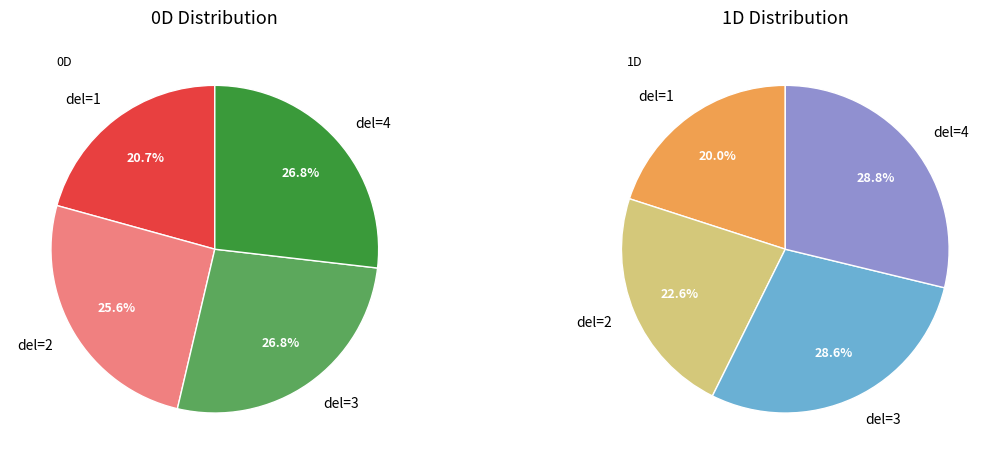

Is del=3 the majority of the pie?

No